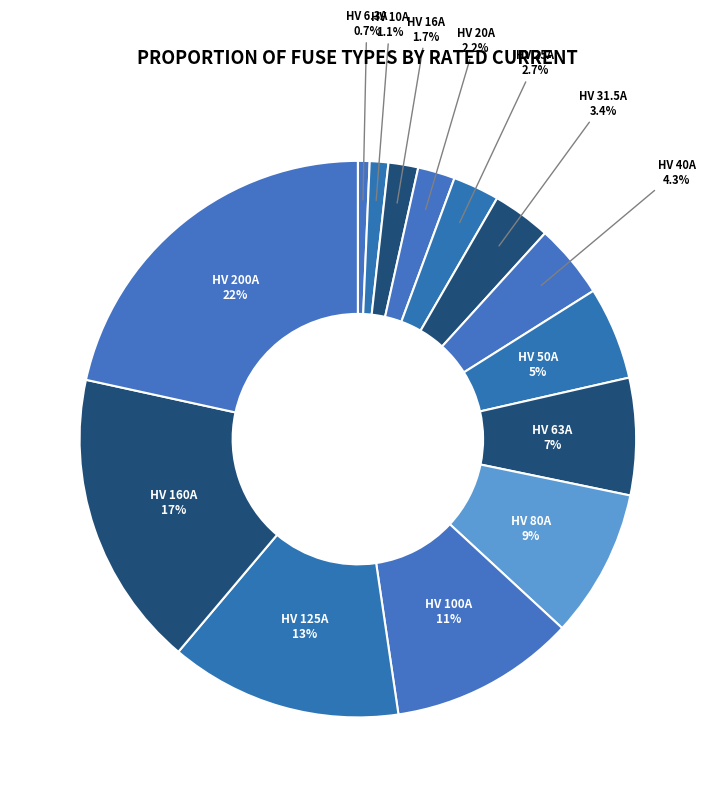

To the nearest percent, what is the average slice percentage?

7%